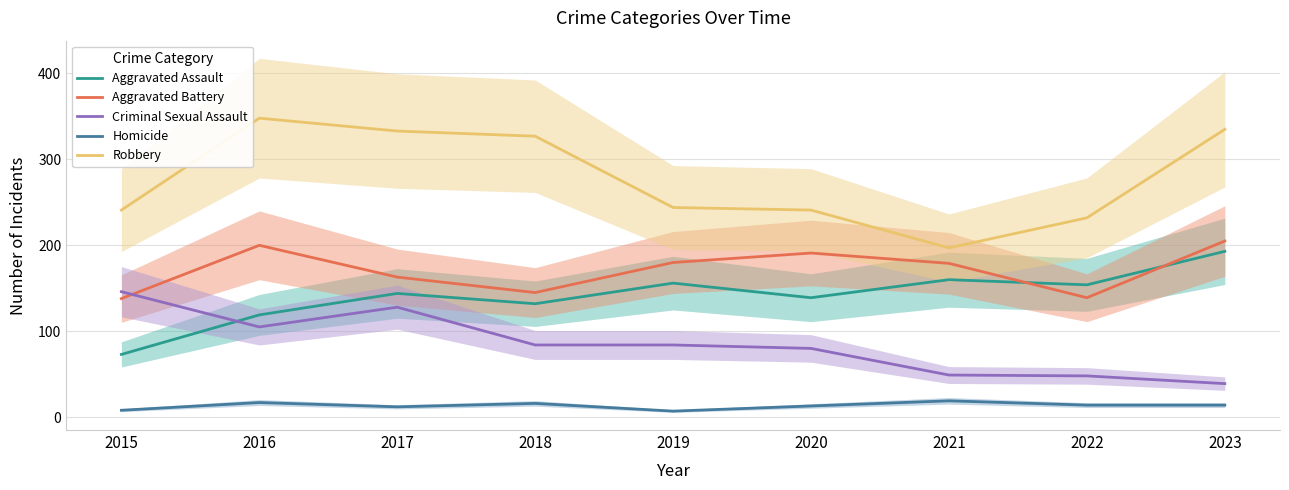

Which has a higher value, 2019 or 2016?

2019